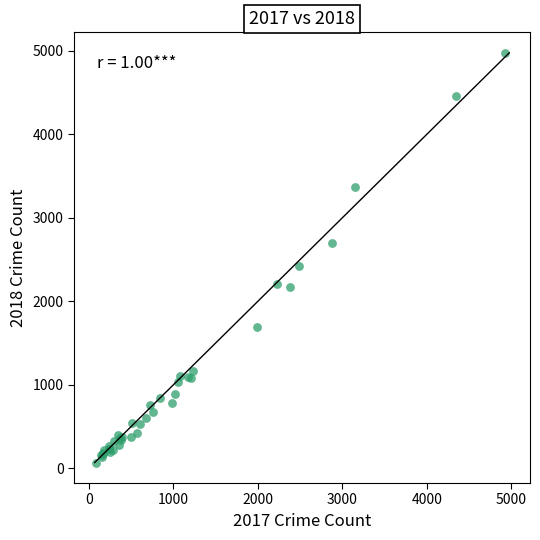

What Y value in the scatter plot is closest to 2523?

2426